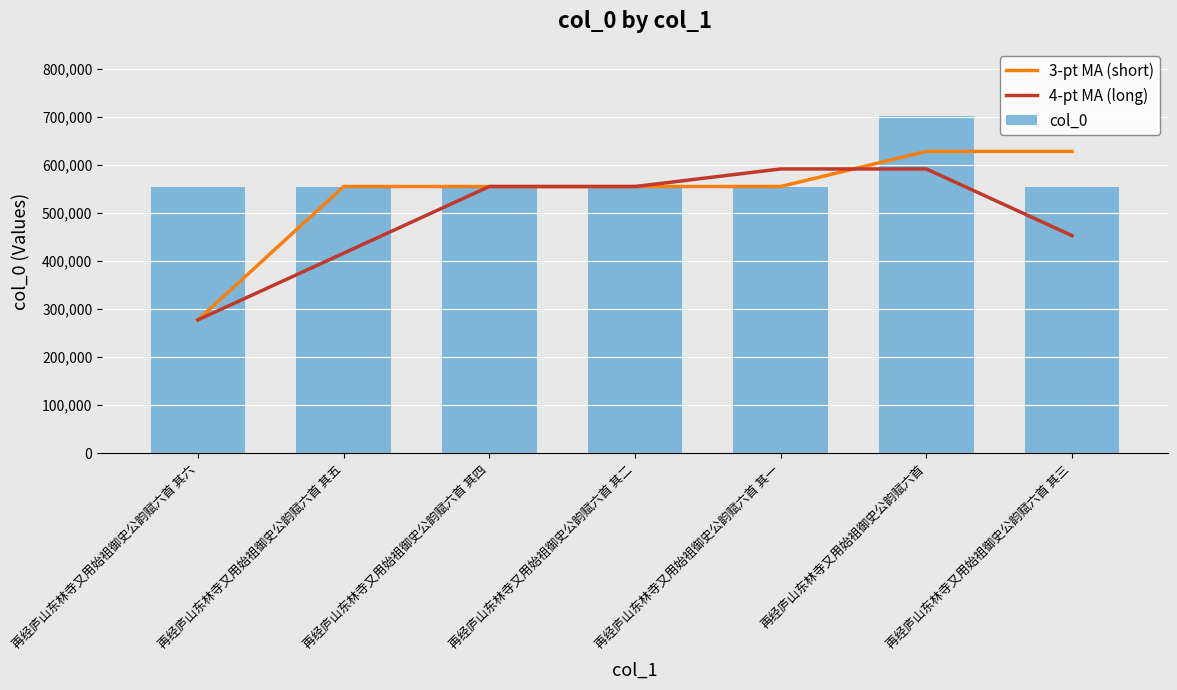

Reading left to right, list all the values displayed in this chart.

3-pt MA (short): 再经庐山东林寺又用始祖御史公韵赋六首 其六=277503.0	再经庐山东林寺又用始祖御史公韵赋六首 其五=555005.5	再经庐山东林寺又用始祖御史公韵赋六首 其四=555004.5	再经庐山东林寺又用始祖御史公韵赋六首 其二=555003.0	再经庐山东林寺又用始祖御史公韵赋六首 其一=555001.5	再经庐山东林寺又用始祖御史公韵赋六首=628129.5	再经庐山东林寺又用始祖御史公韵赋六首 其三=628130.5
4-pt MA (long): 再经庐山东林寺又用始祖御史公韵赋六首 其六=277502.8	再经庐山东林寺又用始祖御史公韵赋六首 其五=416253.8	再经庐山东林寺又用始祖御史公韵赋六首 其四=555004.2	再经庐山东林寺又用始祖御史公韵赋六首 其二=555003.0	再经庐山东林寺又用始祖御史公韵赋六首 其一=591566.2	再经庐山东林寺又用始祖御史公韵赋六首=591566.0	再经庐山东林寺又用始祖御史公韵赋六首 其三=452815.5
col_0: 再经庐山东林寺又用始祖御史公韵赋六首 其六=555006.0	再经庐山东林寺又用始祖御史公韵赋六首 其五=555005.0	再经庐山东林寺又用始祖御史公韵赋六首 其四=555004.0	再经庐山东林寺又用始祖御史公韵赋六首 其二=555002.0	再经庐山东林寺又用始祖御史公韵赋六首 其一=555001.0	再经庐山东林寺又用始祖御史公韵赋六首=701258.0	再经庐山东林寺又用始祖御史公韵赋六首 其三=555003.0